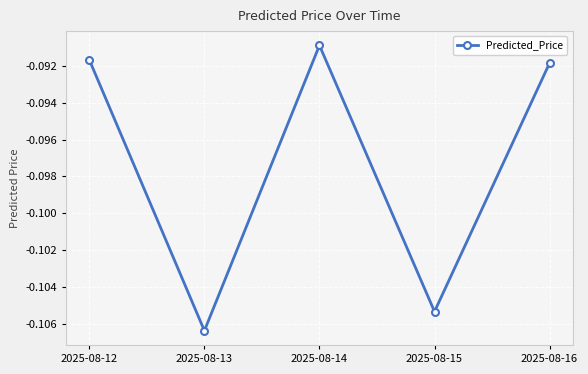

Is it true that the value at 2025-08-13 is -0.0?

False